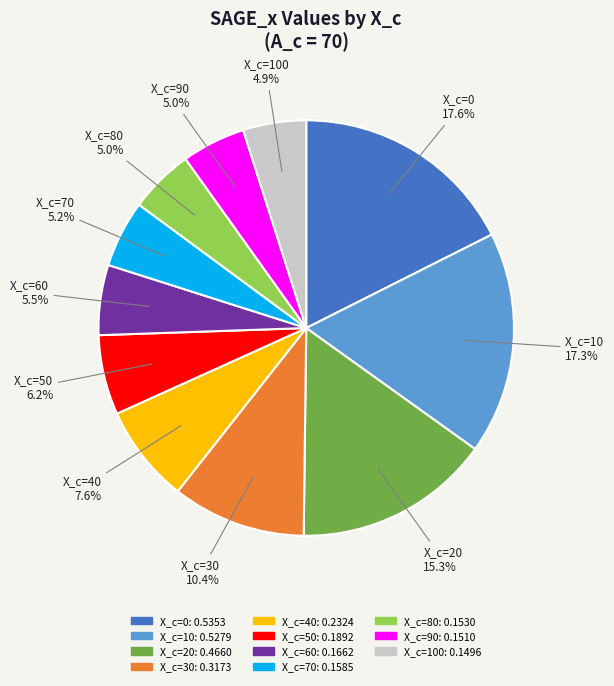

How many slices are in this pie chart?

11